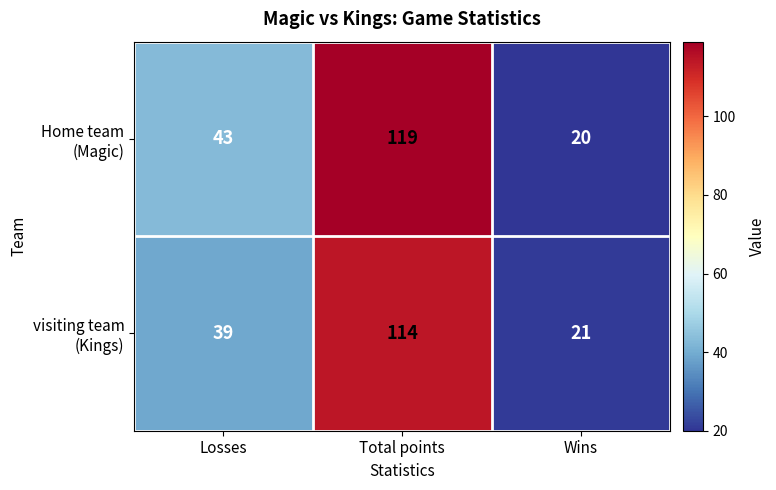

What is the total value across all series at Total points?

233